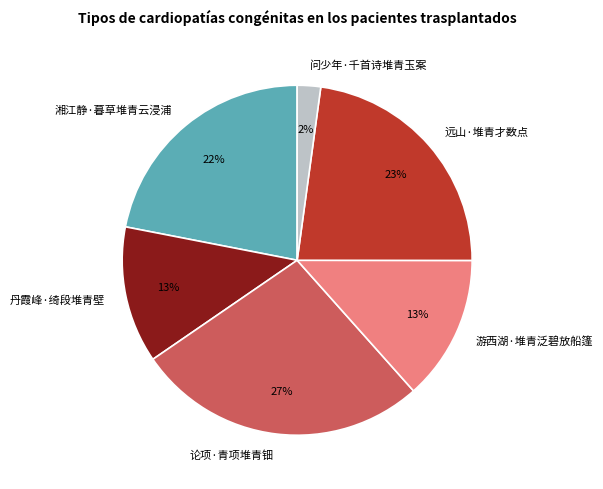

Is there any slice that represents more than half of the pie?

No